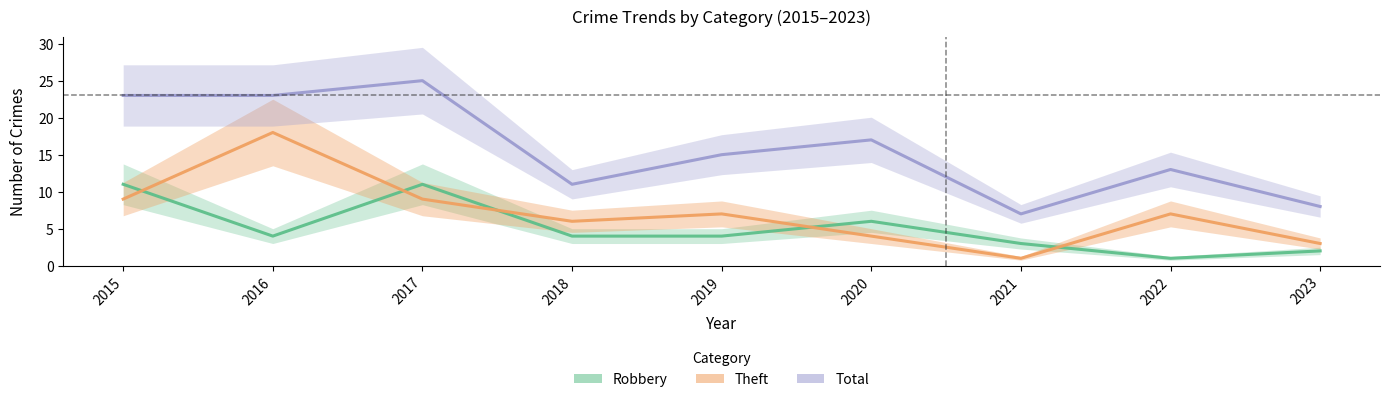

At how many categories does at least one series exceed 20?

3